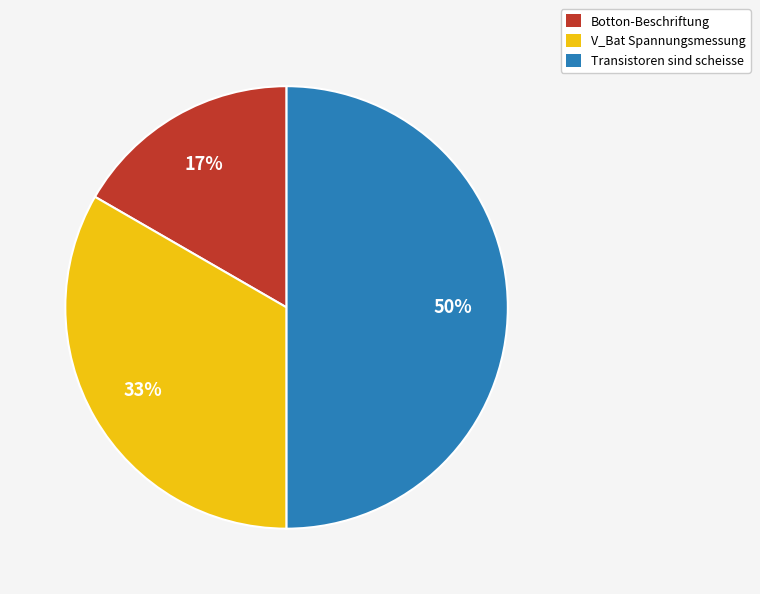

Which slice is the smallest?

Botton-Beschriftung